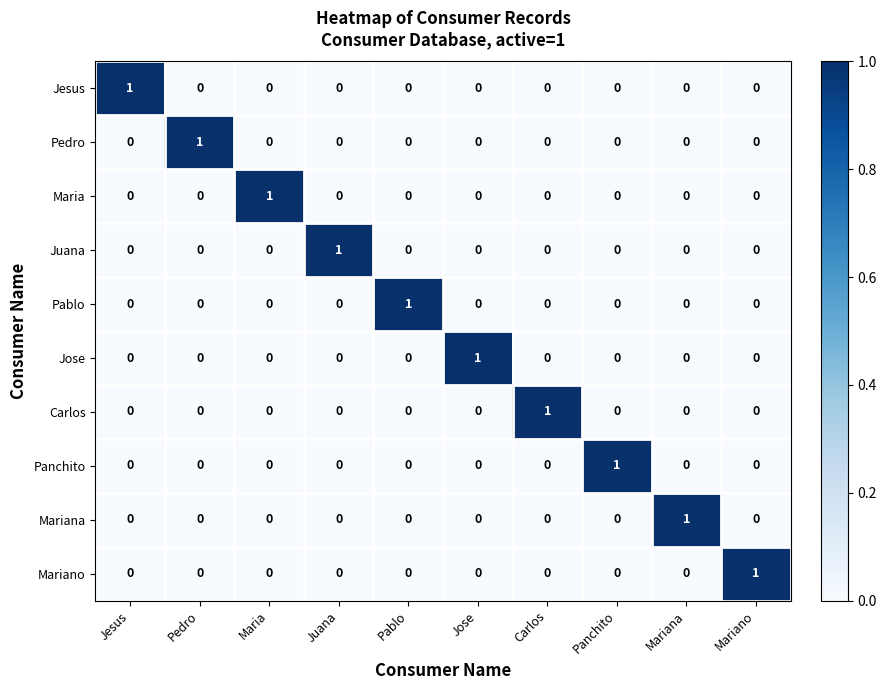

True or false: Jesus has a value of 1 at Jesus.

True